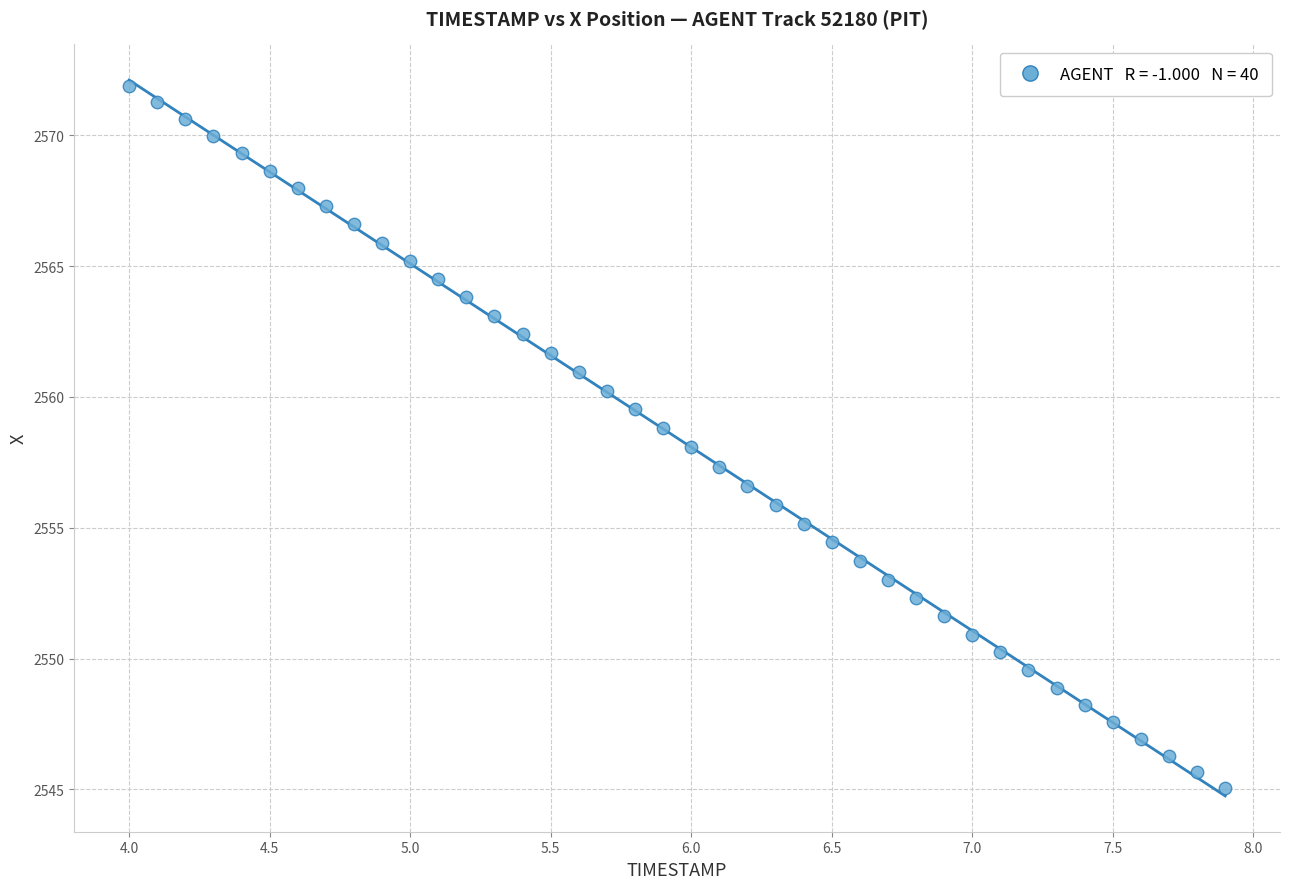

What is the range of X values (max minus min)?

3.9